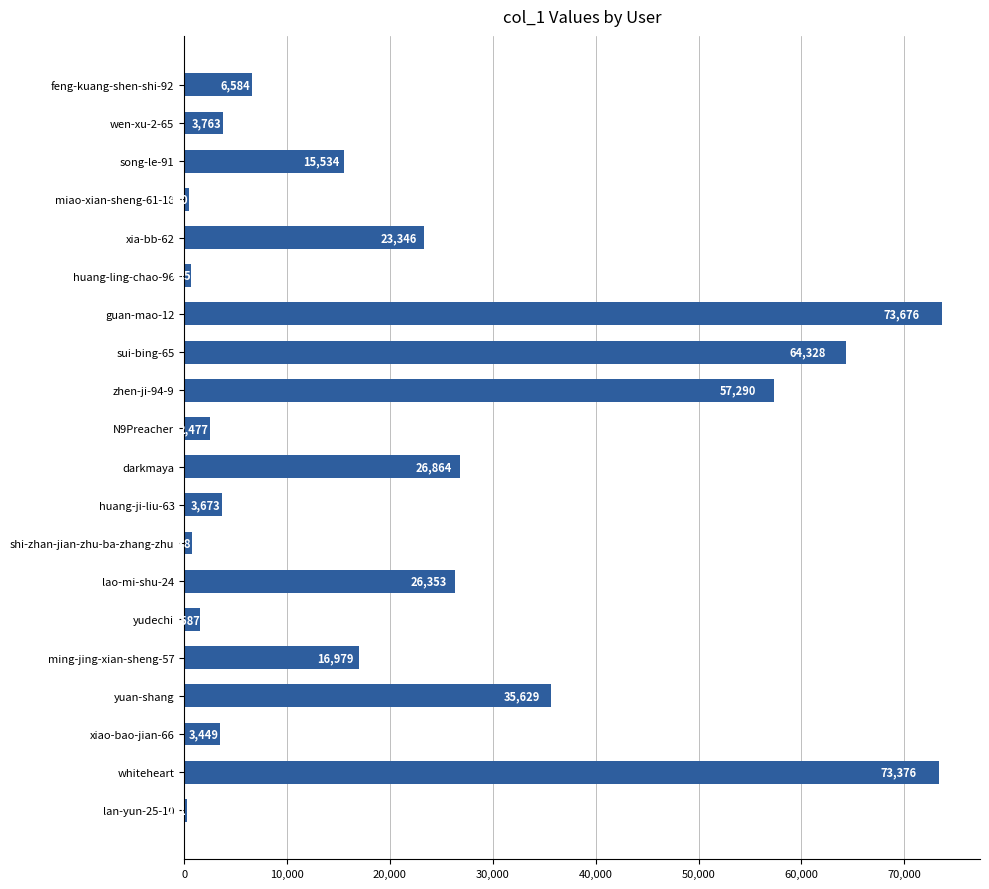

What is the average value?

21853